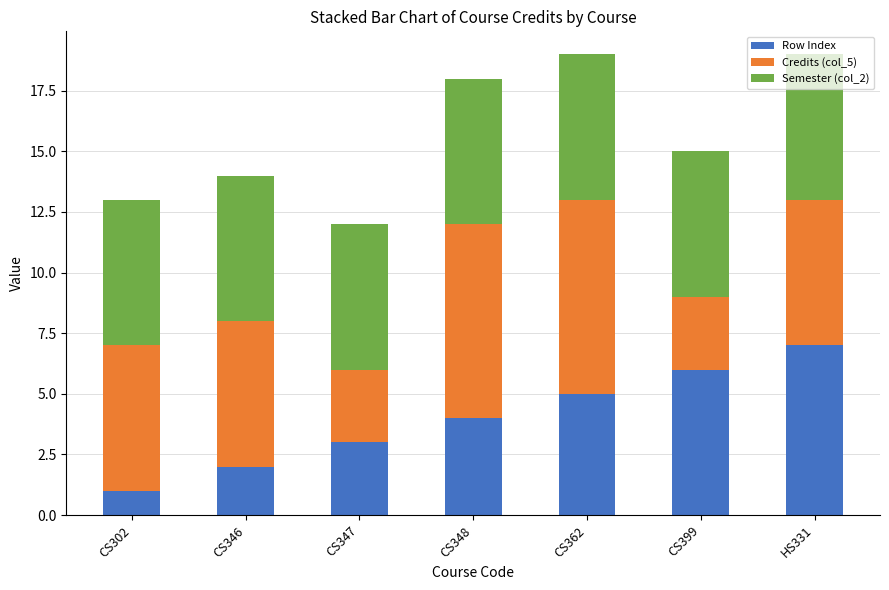

Which category has the highest value in the Row Index series?

HS331